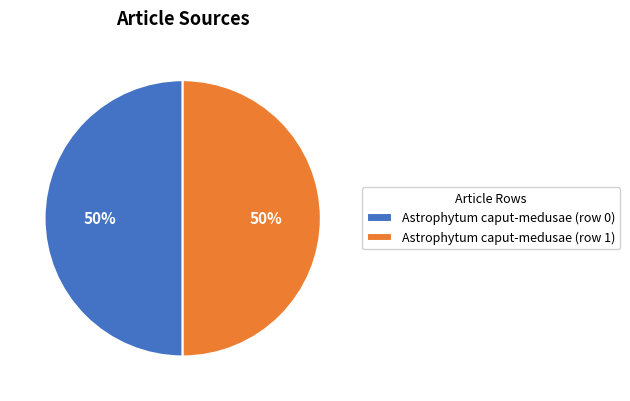

To the nearest percent, what is the average slice percentage?

50%